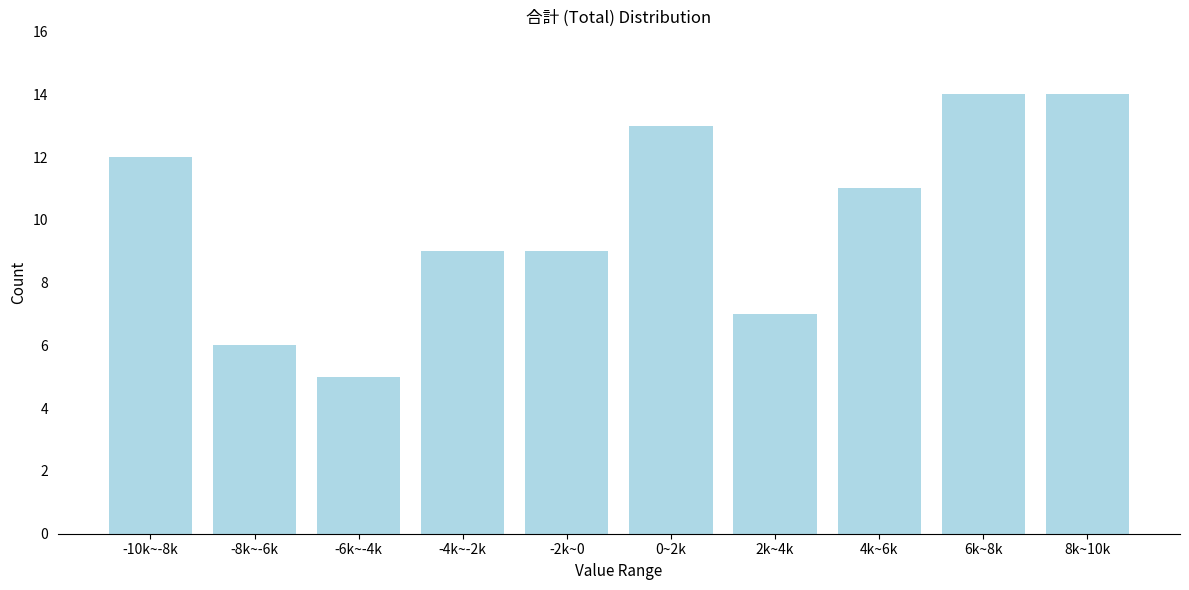

Reading left to right, extract all data points from this chart.

-10k~-8k=12	-8k~-6k=6	-6k~-4k=5	-4k~-2k=9	-2k~0=9	0~2k=13	2k~4k=7	4k~6k=11	6k~8k=14	8k~10k=14